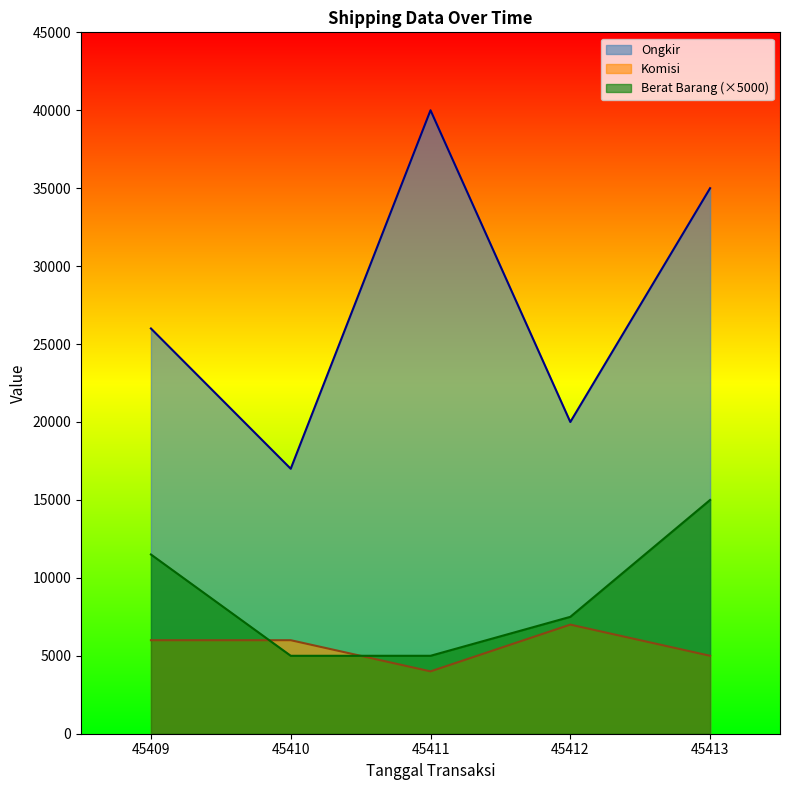

At which label does Berat Barang first exceed 7500?

45409